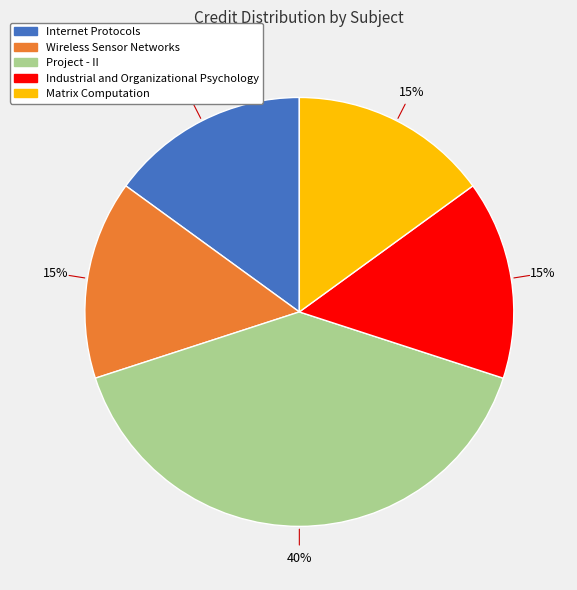

Does Project - II represent more than half of the total?

No